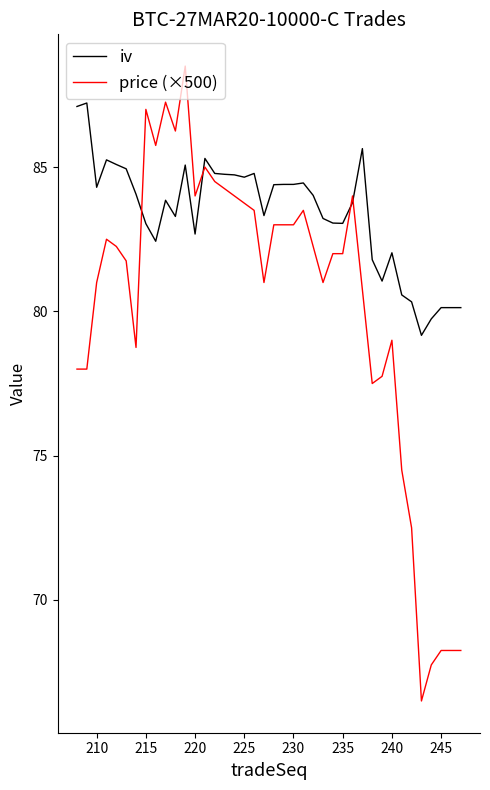

List the series in order of their peak value, lowest first.

iv, price (×500)